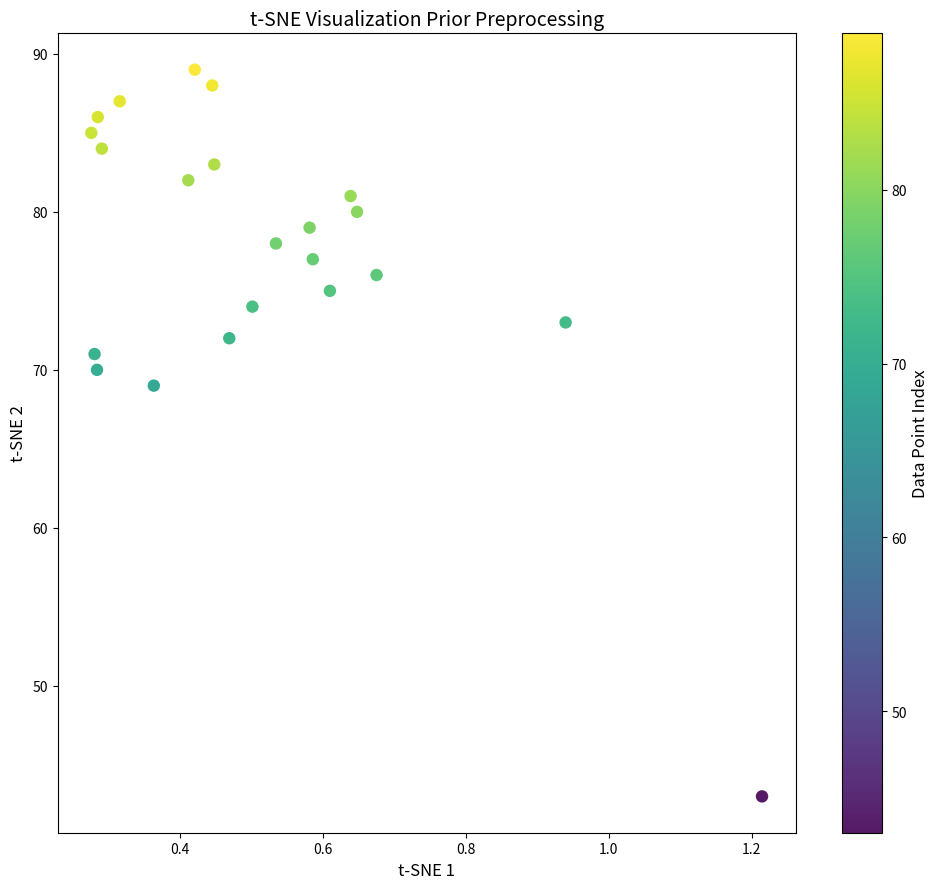

What Y value in the scatter plot is closest to 66?

69